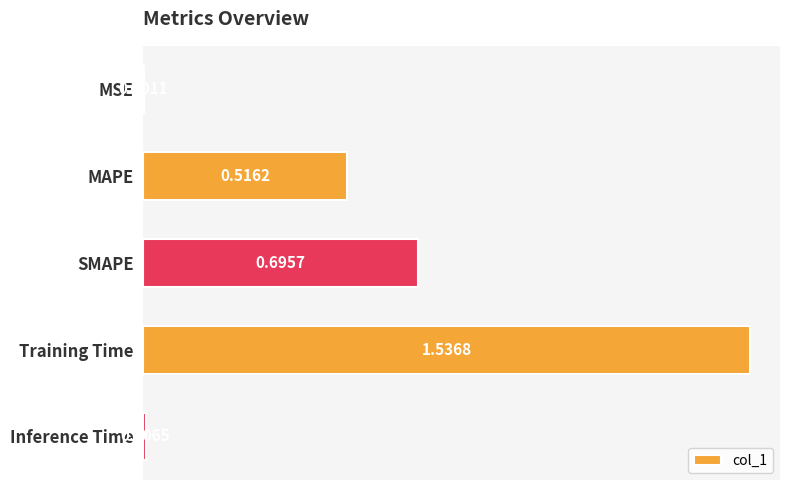

What is the sum of all values?

2.8